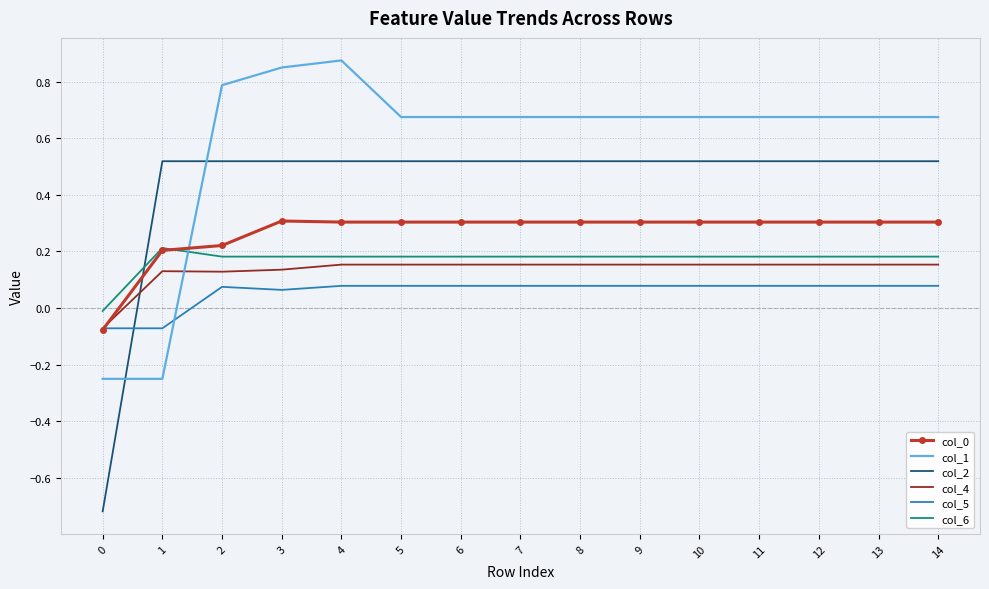

Is it true that col_1 equals 0.2 at 13?

False